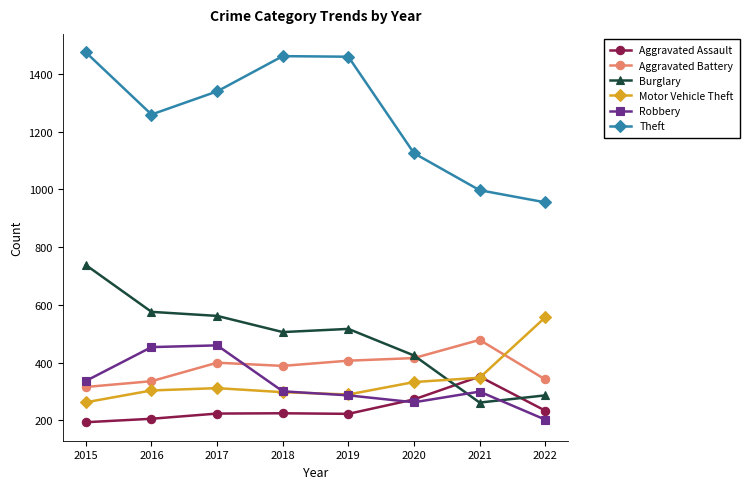

What is the approximate value of Robbery at 2018, to the nearest 10?

300